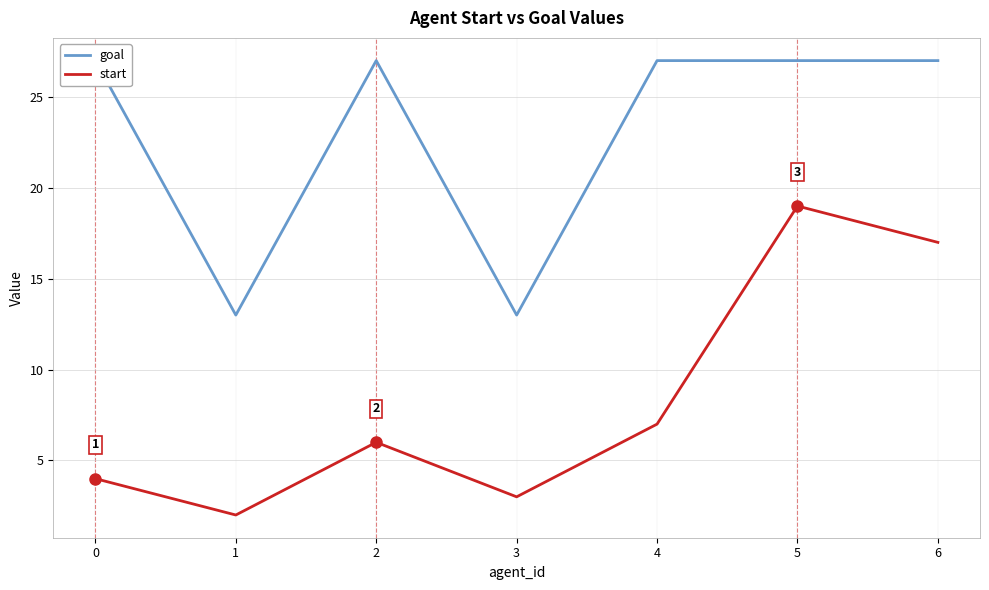

What is the value of the start point at the 3rd from the left?

6